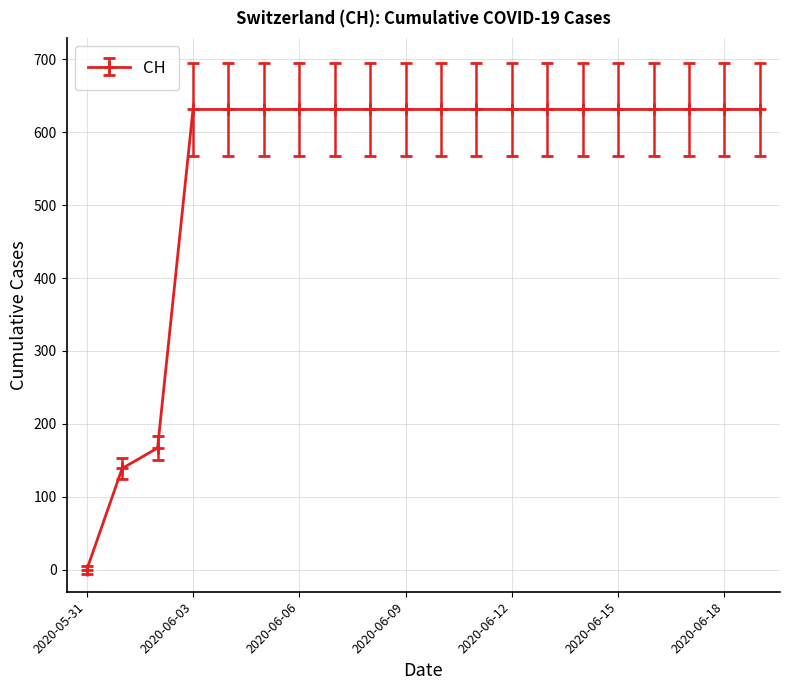

What is the value of the 7th point from the left?

631